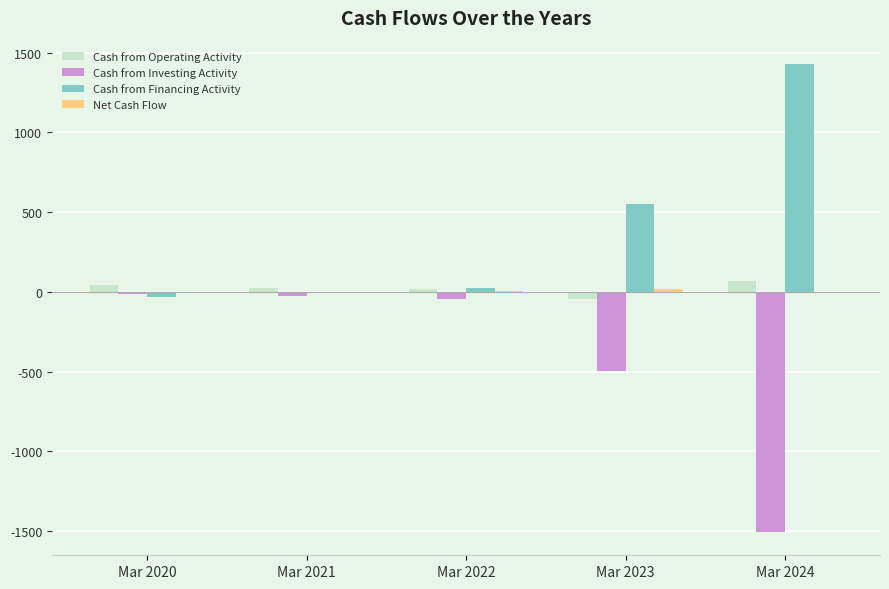

Is the value of Cash from Operating Activity at Mar 2022 greater than the value of Cash from Investing Activity at Mar 2022?

Yes